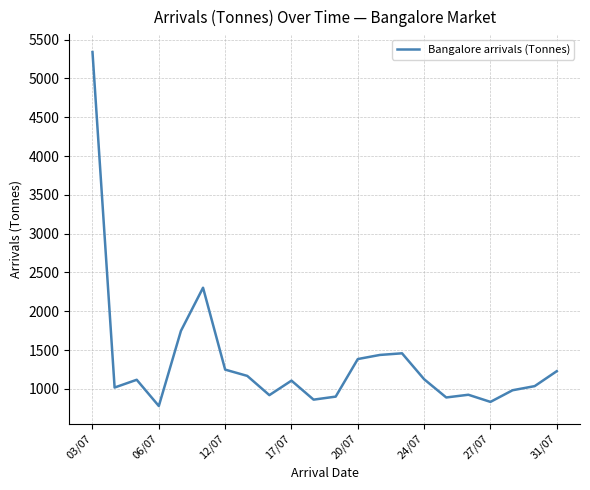

What is the greatest value displayed?

5340